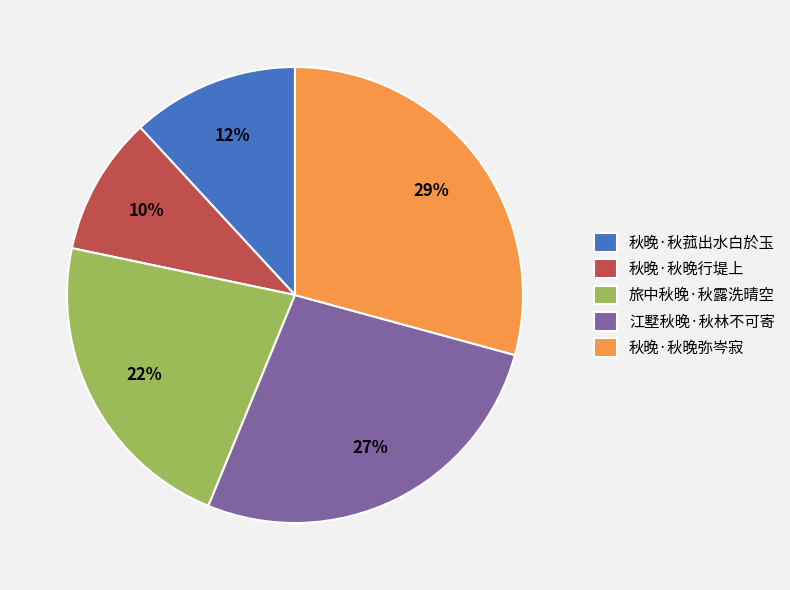

To the nearest percent, what percentage of the pie is 秋晚·秋晚弥岑寂?

29%